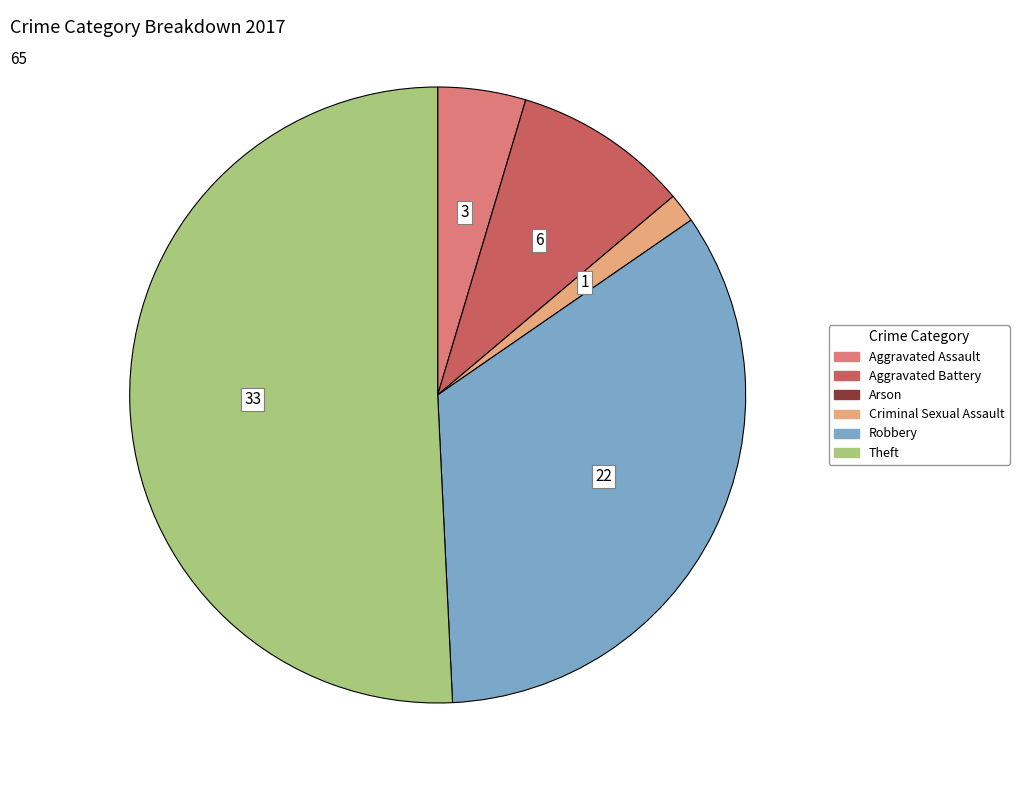

Is there any slice that represents more than half of the pie?

Yes